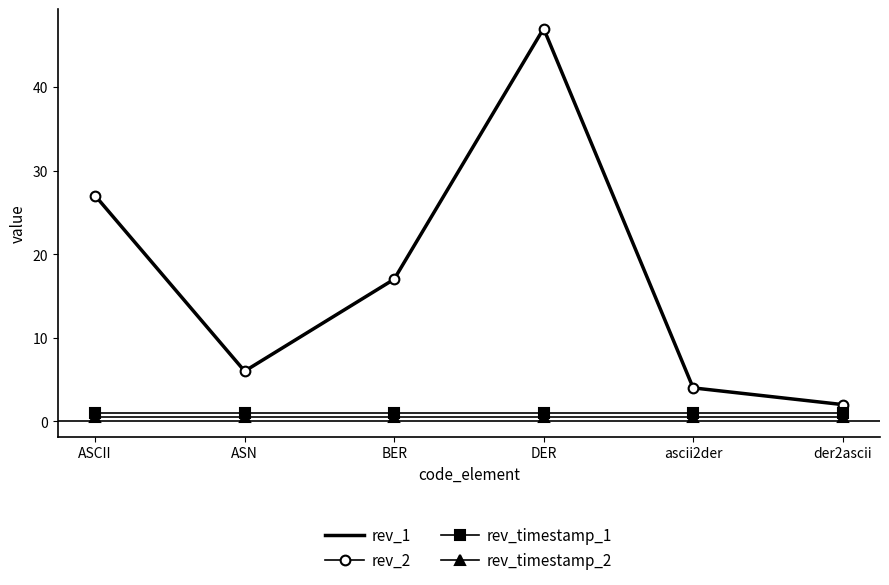

True or false: rev_timestamp_2 and rev_timestamp_1 intersect in this chart.

False